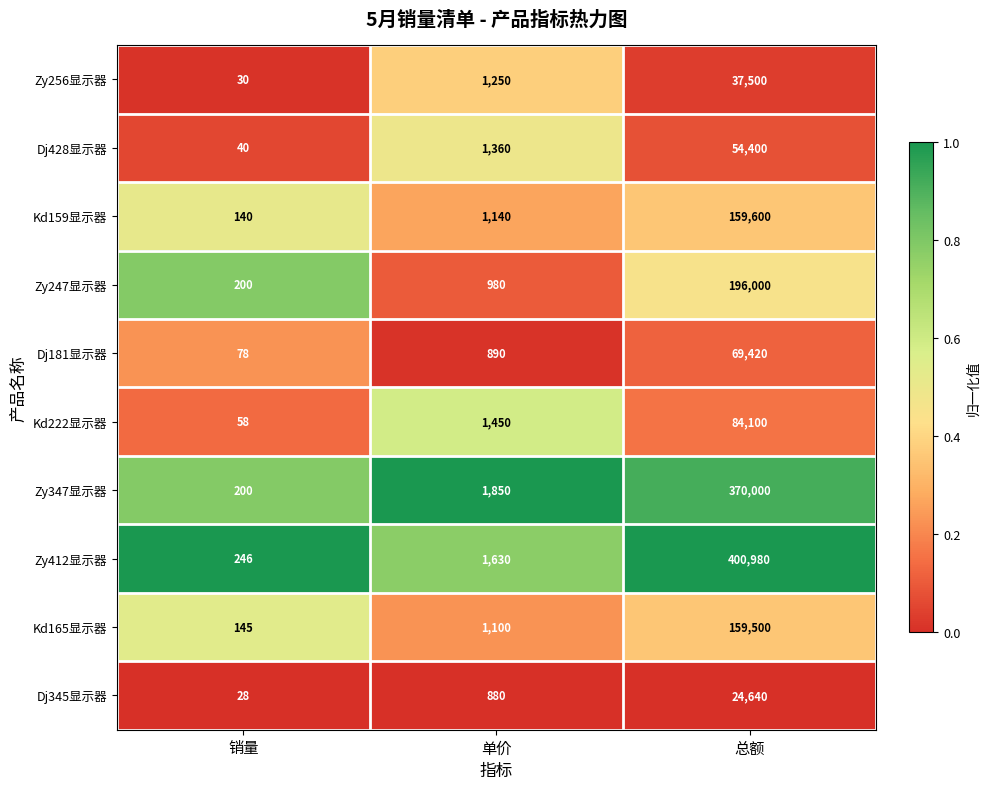

Is it true that Dj345显示器 equals 8259 at 总额?

False